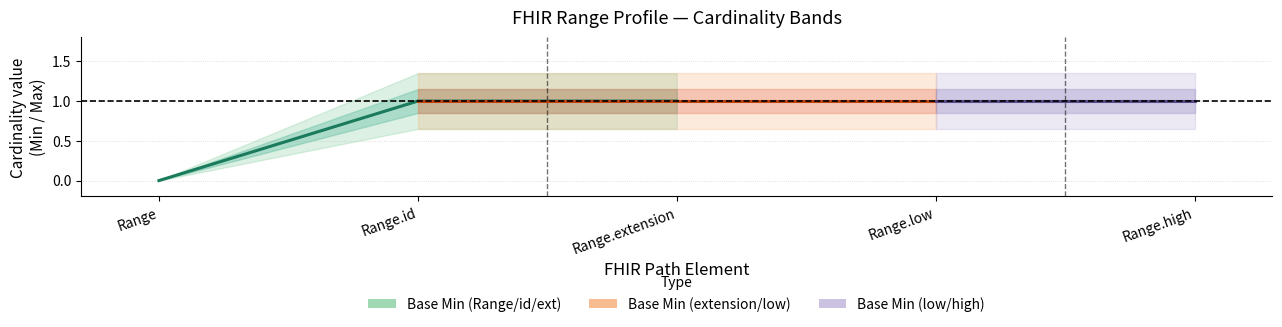

What is the label of the 2nd point from the left?

Range.id